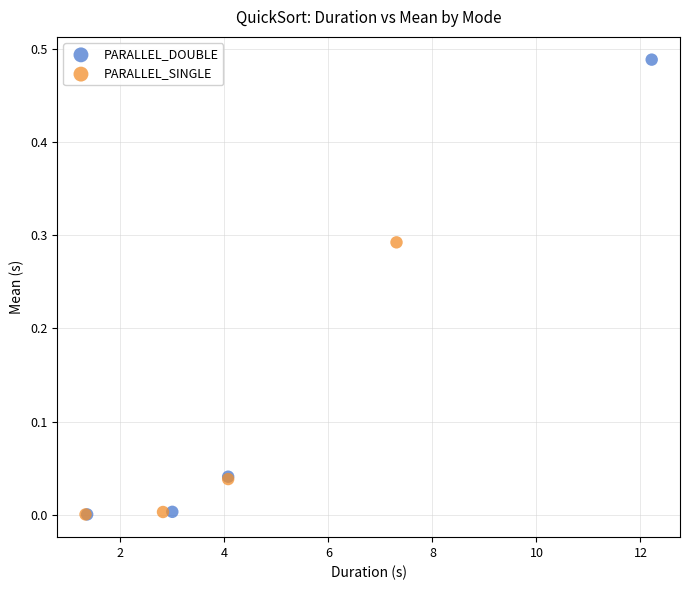

Which series contains the highest Y value?

PARALLEL_DOUBLE